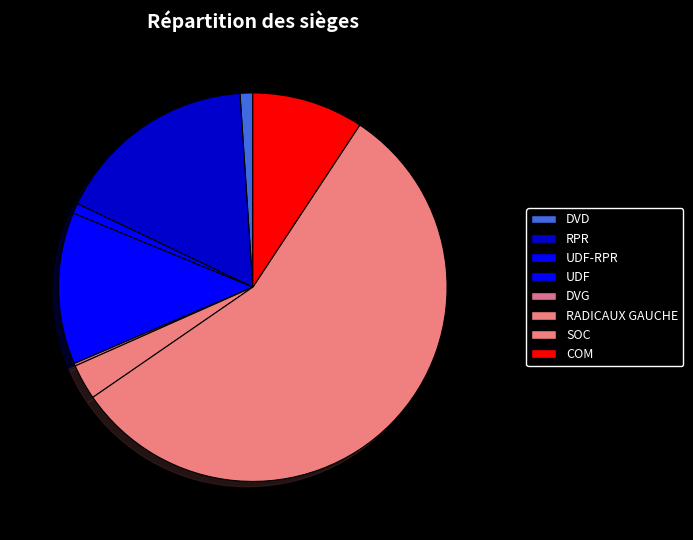

To the nearest percent, what is the combined percentage of RADICAUX GAUCHE and DVD?

4%